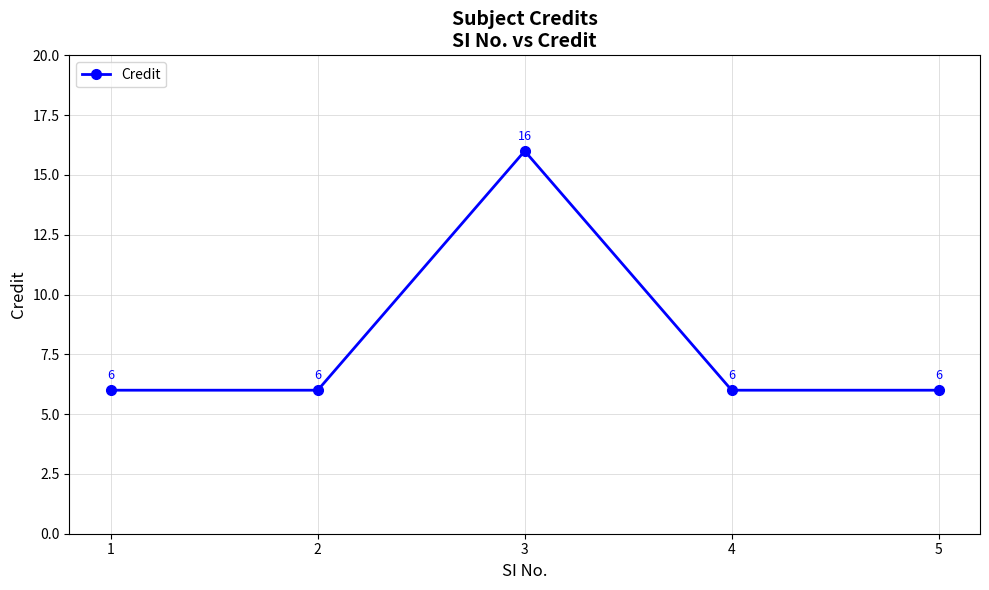

At which category does the data reach its first local peak?

3